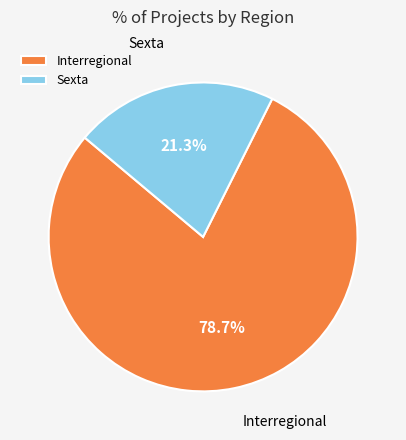

How many segments does this pie chart have?

2